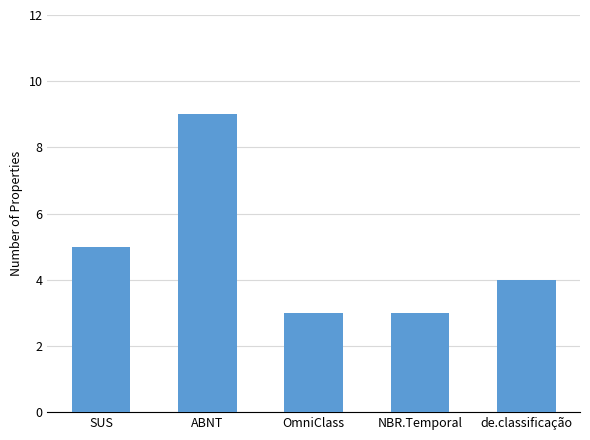

What is the difference between the second highest and minimum values?

2